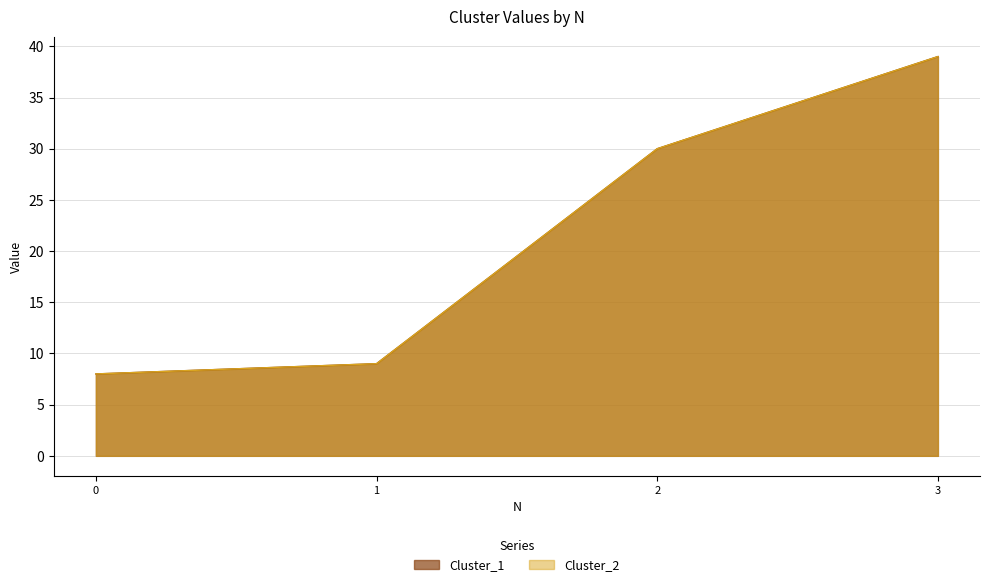

Reading left to right, what are all the values shown in this chart?

Cluster_1: 8	9	30	39
Cluster_2: 8	9	30	39